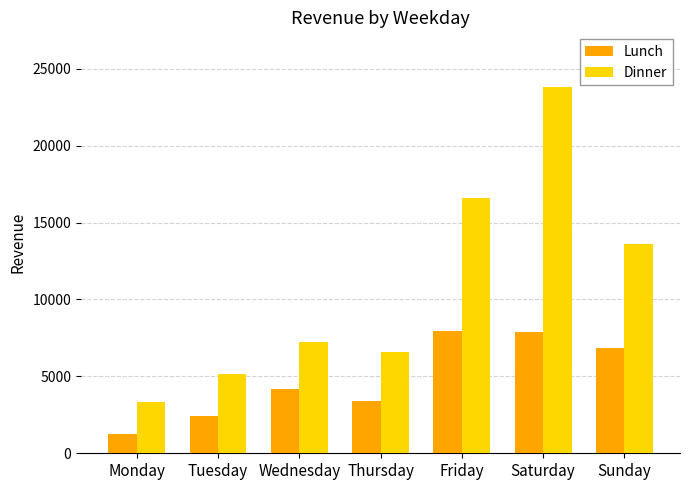

What is the difference between the highest and lowest values at Monday?

2084